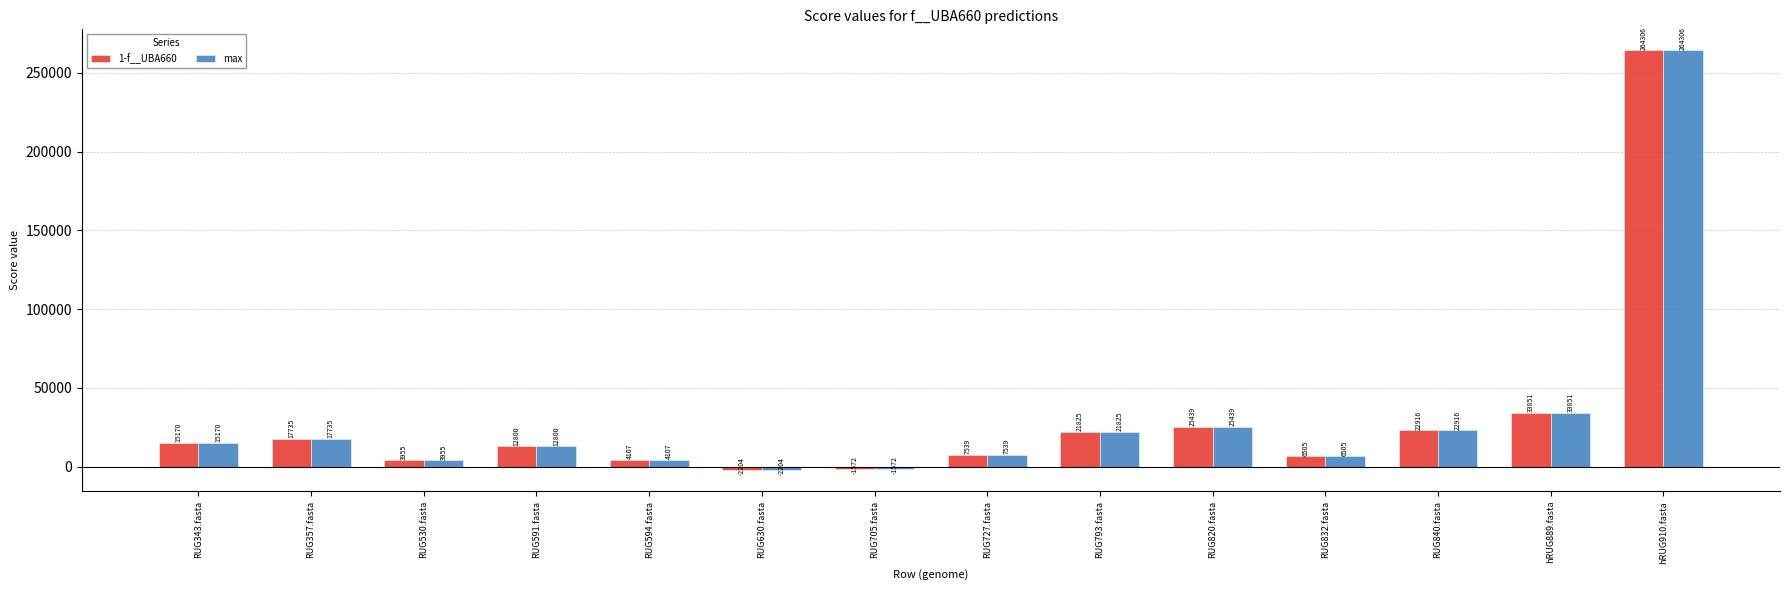

What is the sum of all max values?

432372.5